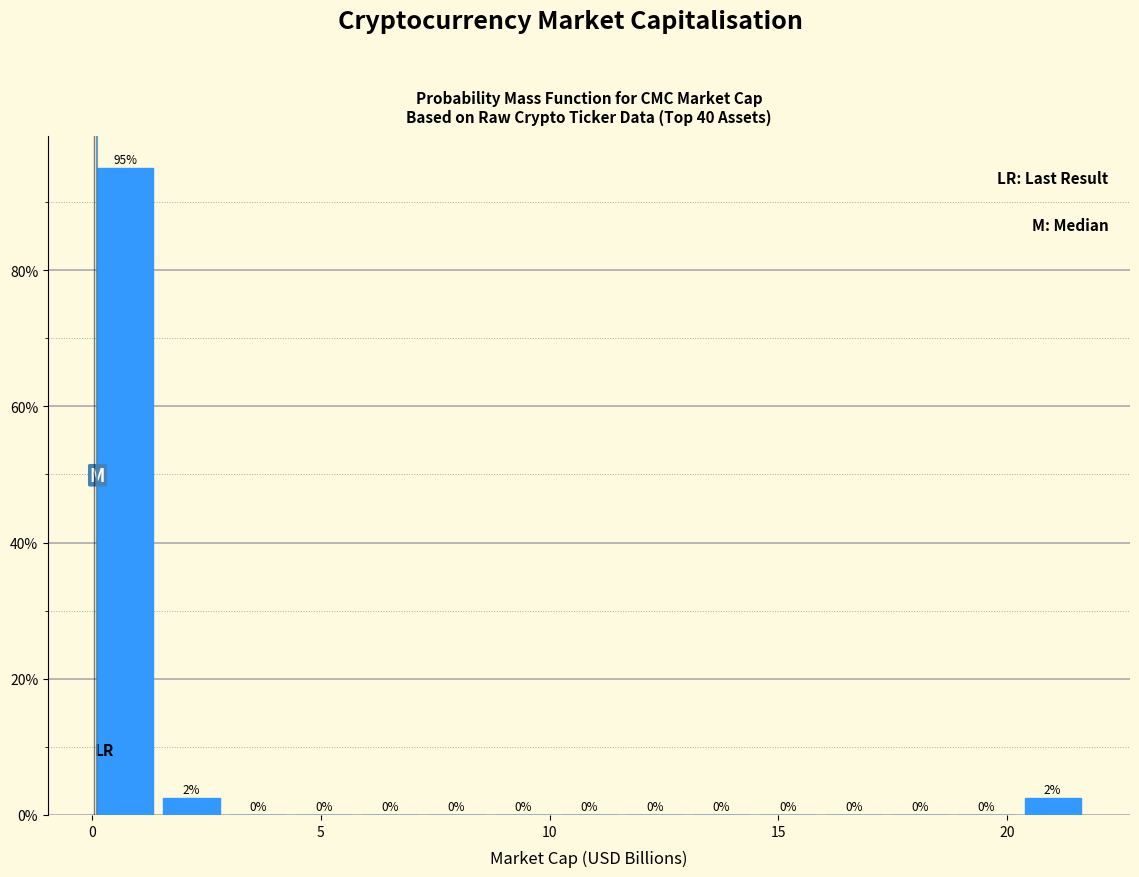

Around what value on the x-axis is the tallest bar? Give the approximate position of its centre, as read against the axis.

0.5